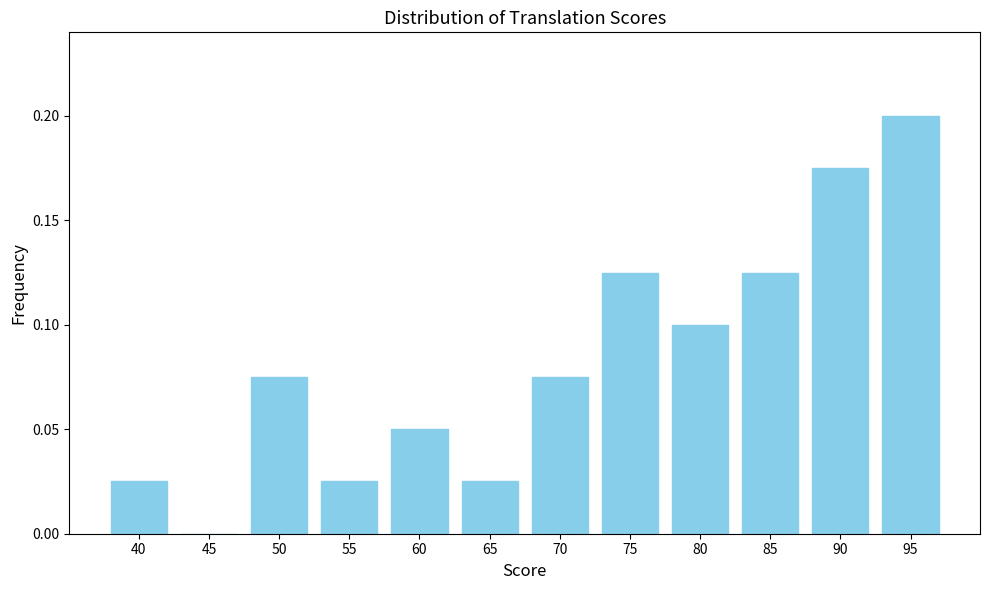

The chart shows a value of 0.1 at 60. True or false?

True